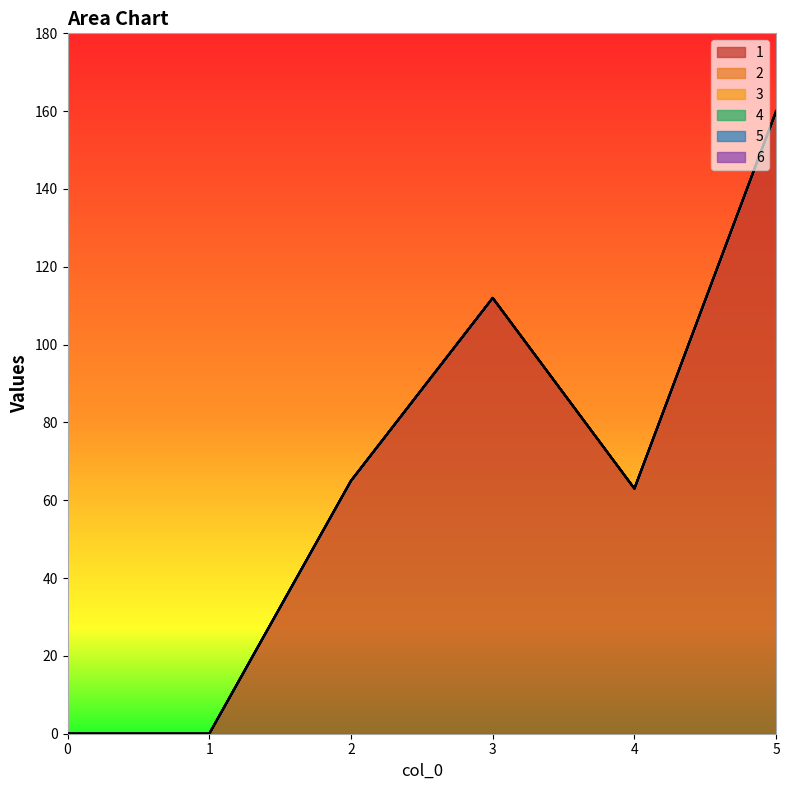

Which series has the widest spread of values?

1